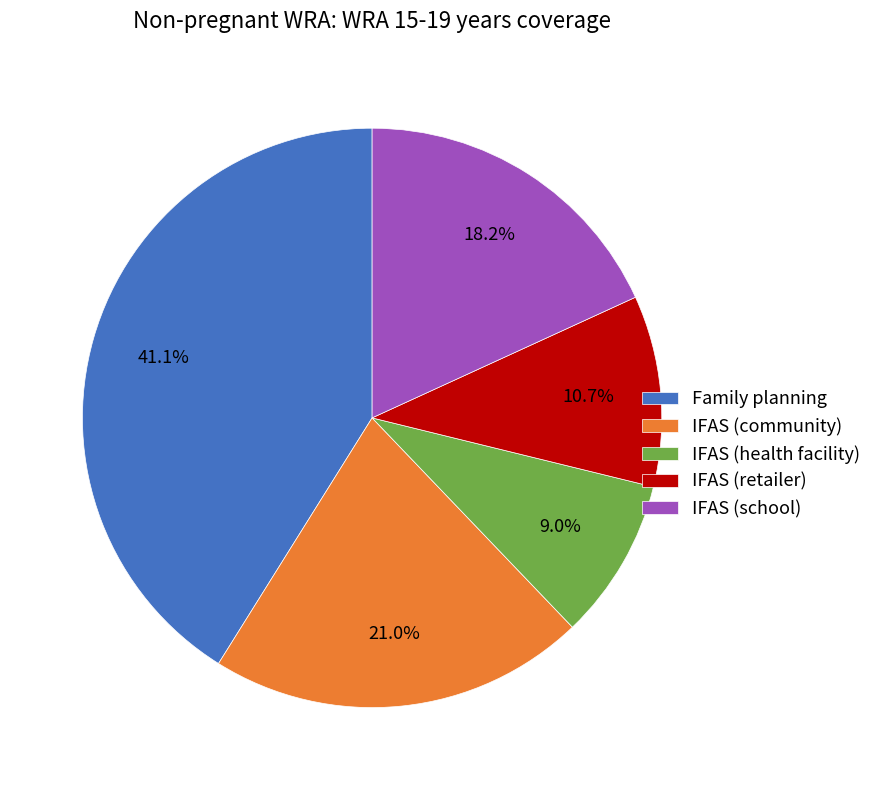

The IFAS (community) slice represents 21% of the pie. True or false?

True